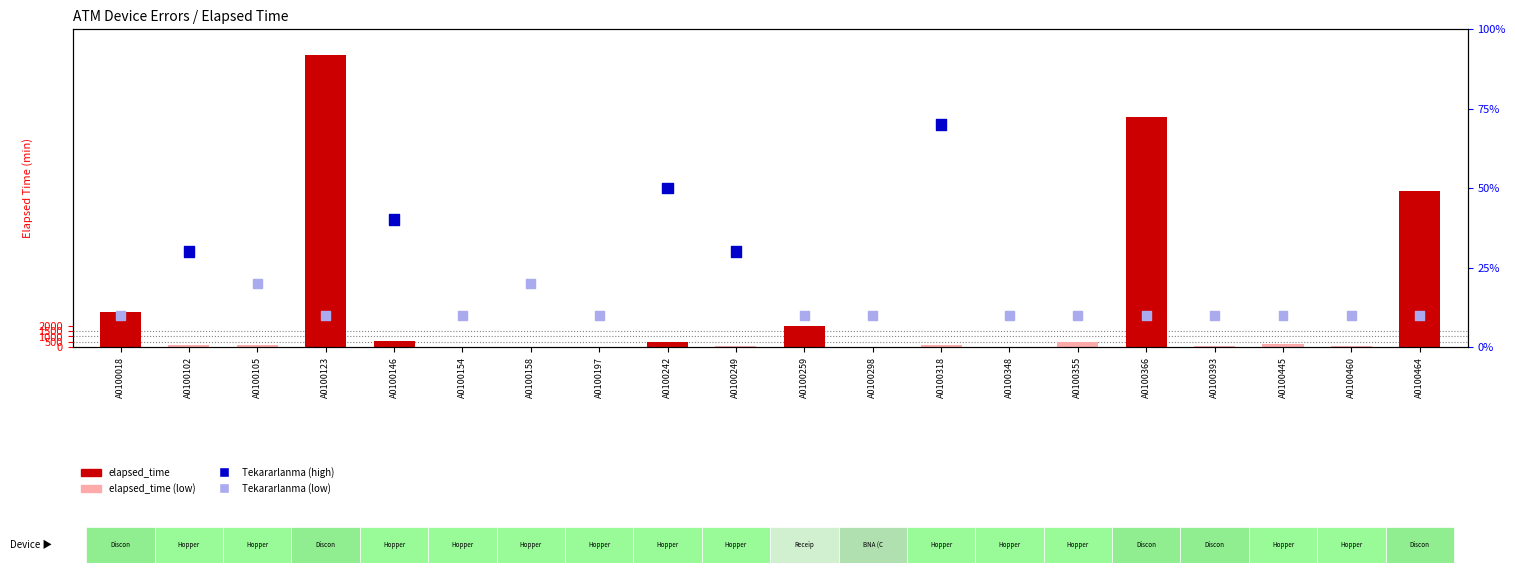

Which series contains the highest Y value?

elapsed_time